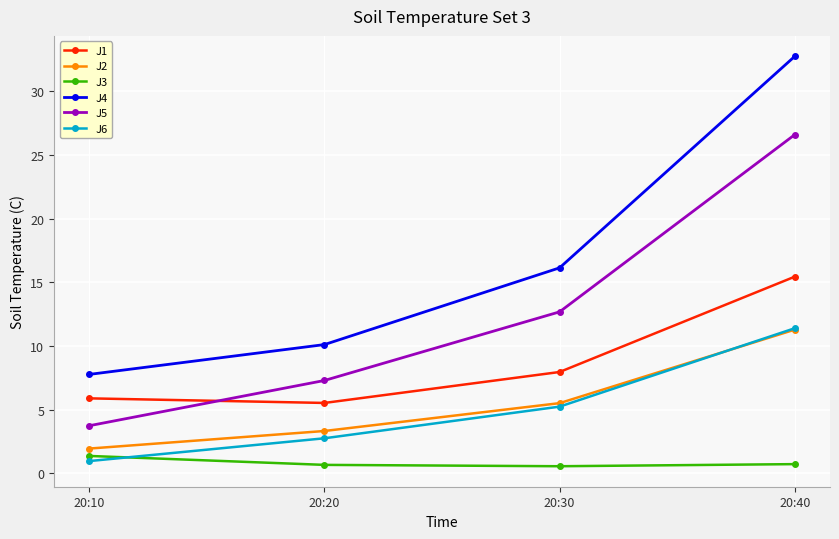

What is the spread (max minus min) of values at 20:10?

6.8